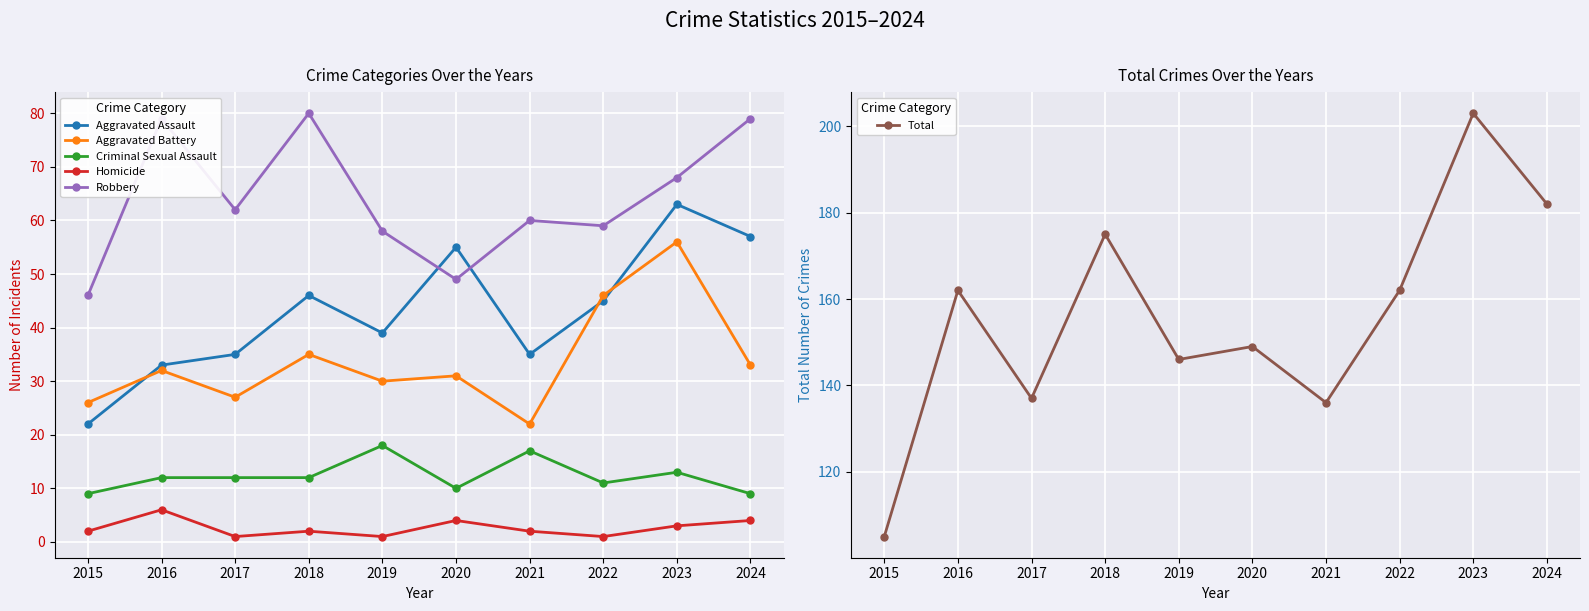

How many interior local valleys does the Aggravated Battery series have?

3